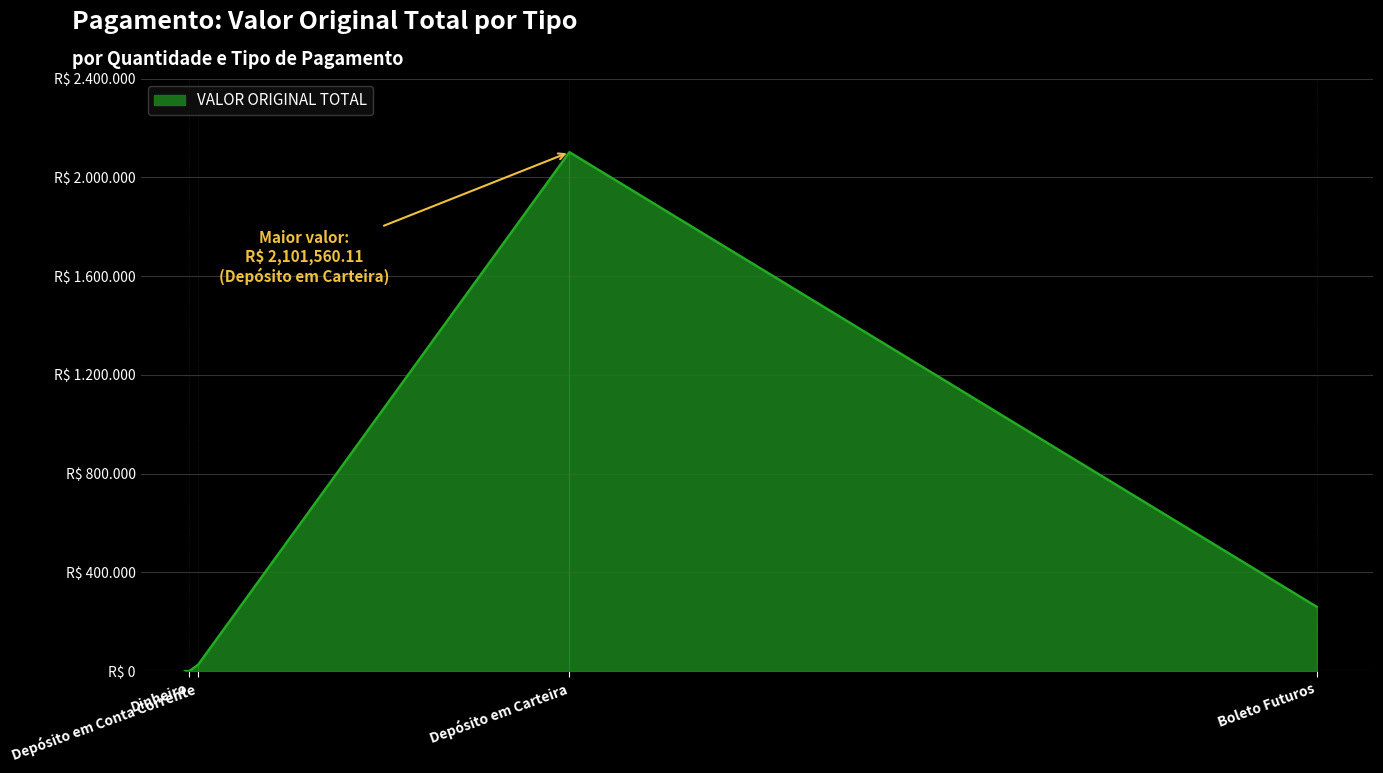

What is the approximate value at Depósito em Conta Corrente?

25687.0